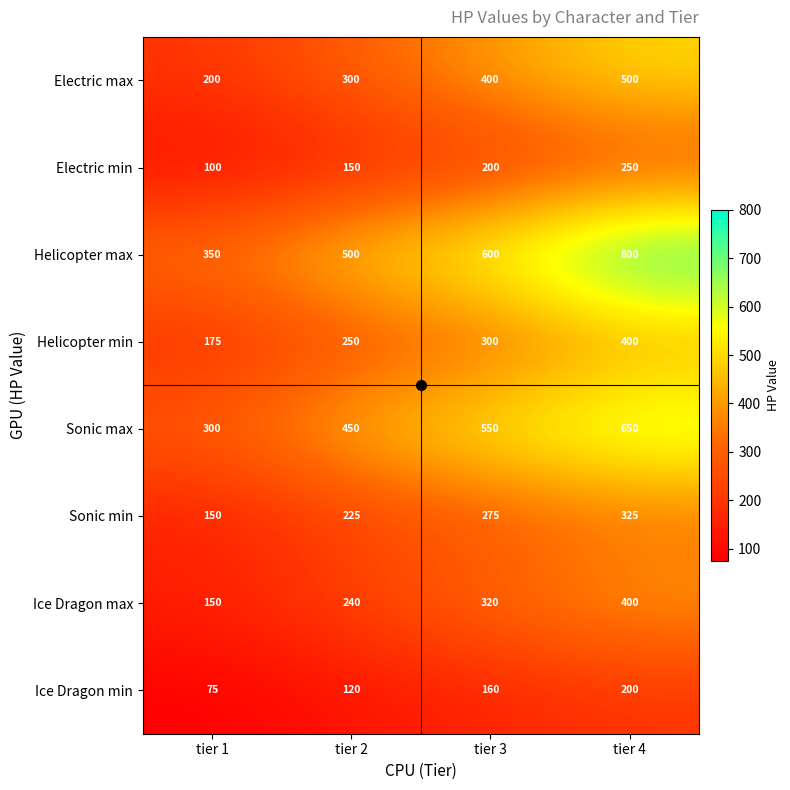

What is the total value across all series at tier 3?

2805